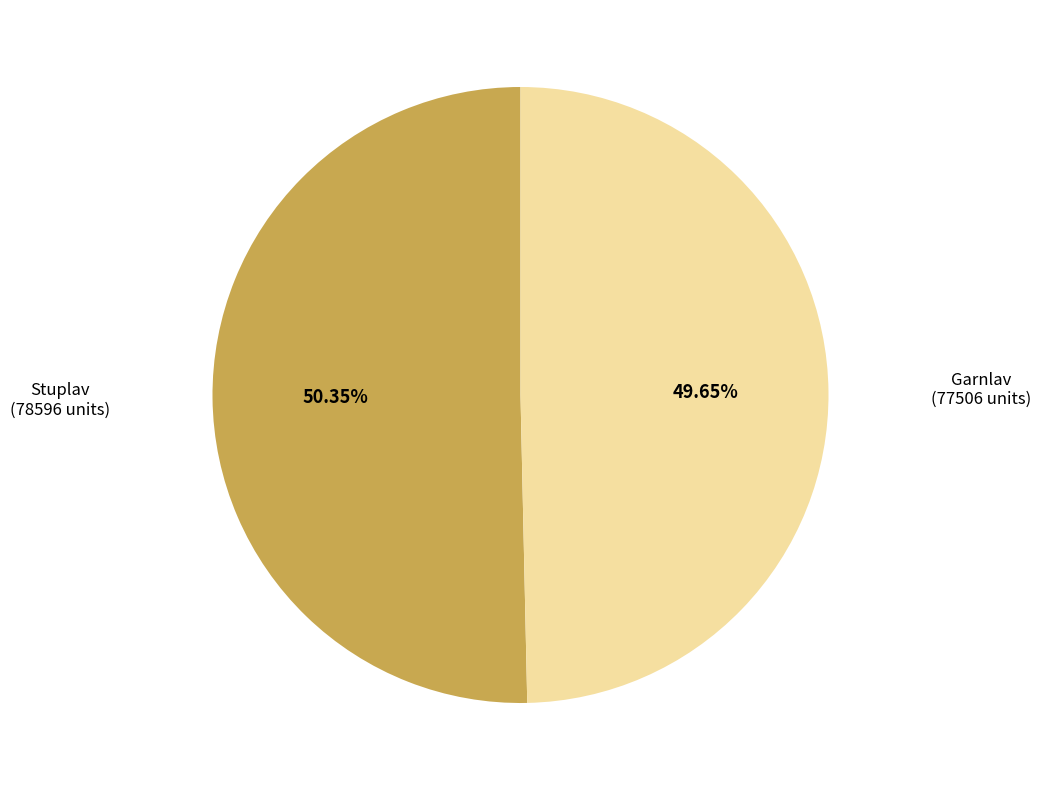

Does any single category account for the majority?

Yes